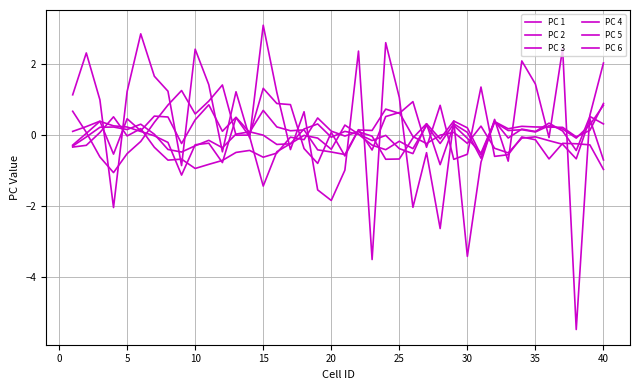

Does the chart display data point markers on the line(s)?

No